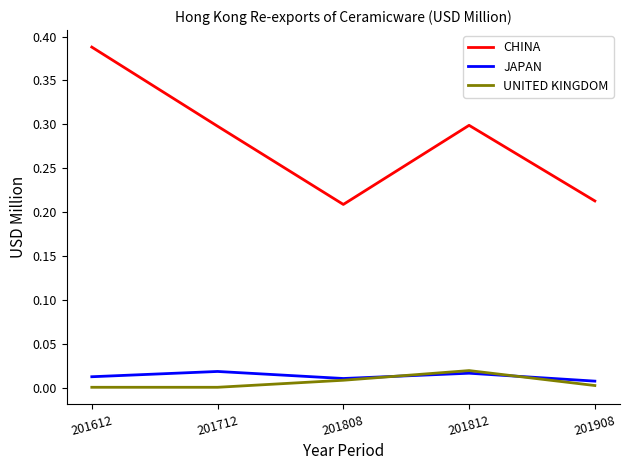

True or false: JAPAN and CHINA cross at least once.

False